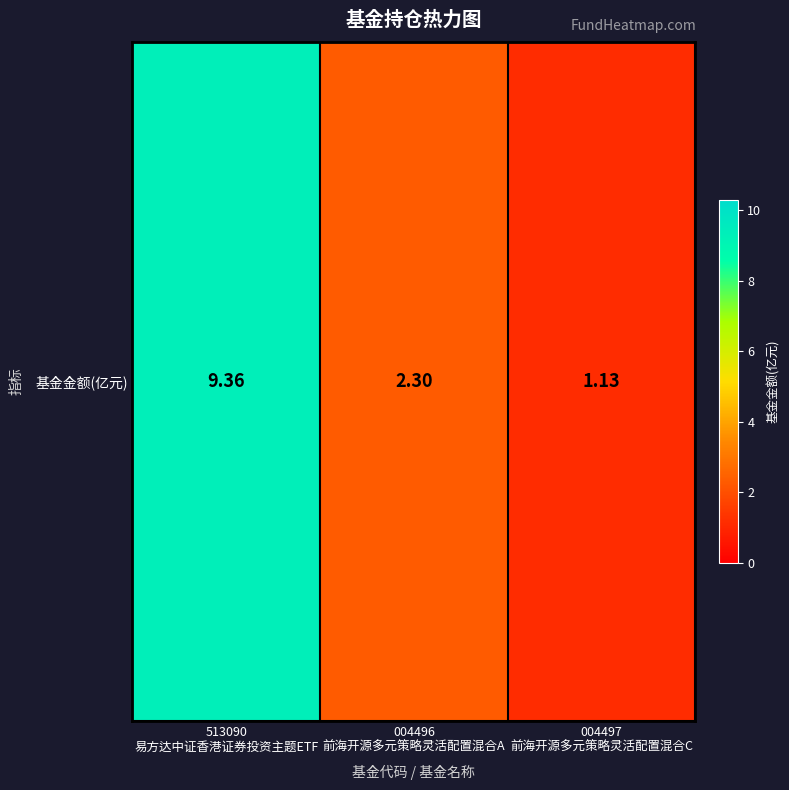

Which has a higher value, 004497
前海开源多元策略灵活配置混合C or 513090
易方达中证香港证券投资主题ETF?

513090
易方达中证香港证券投资主题ETF